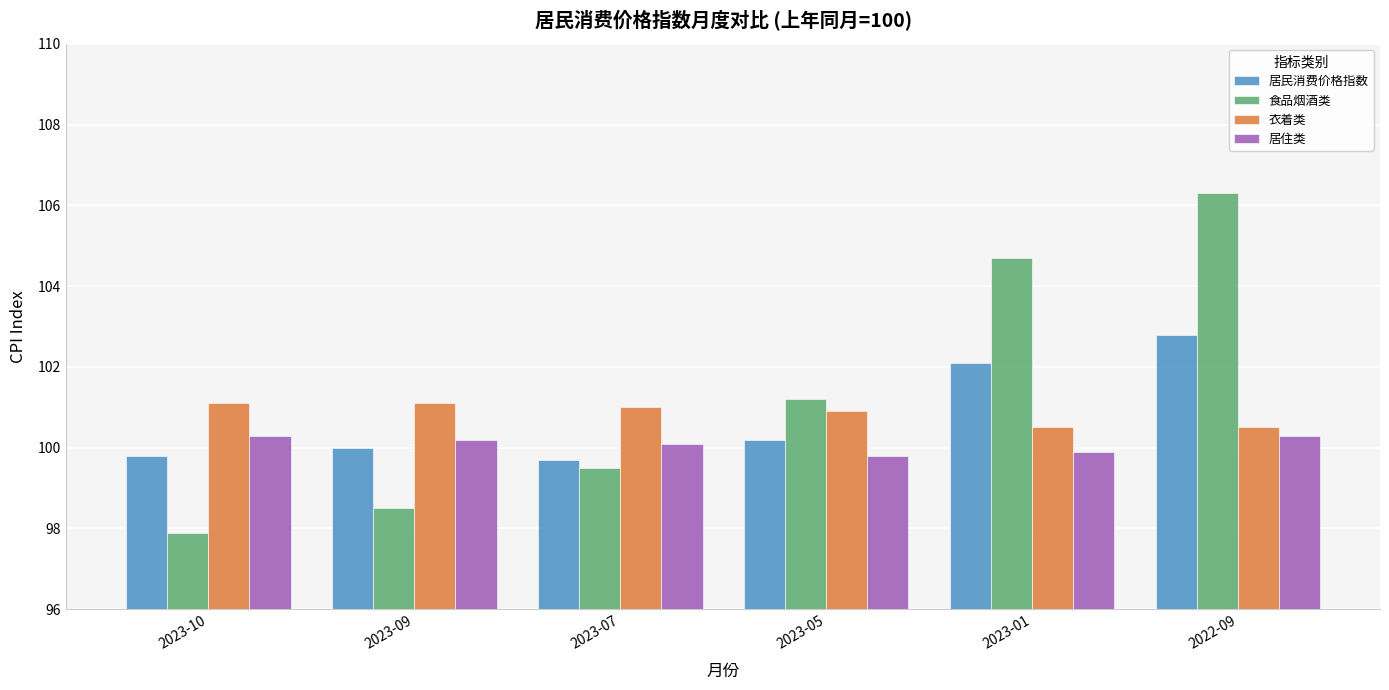

True or false: 居民消费价格指数 has a value of 148.3 at 2023-05.

False